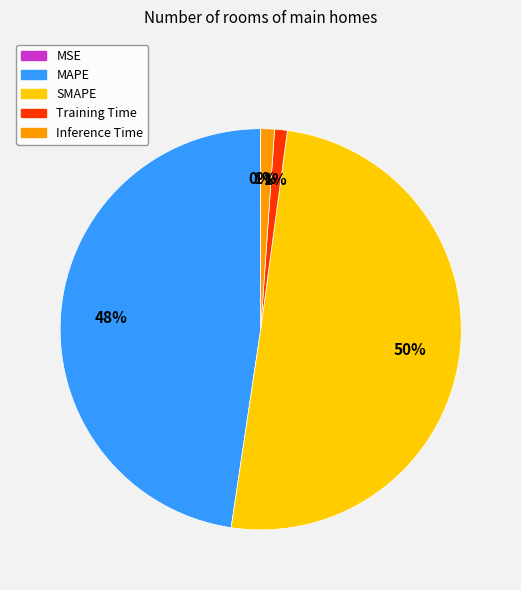

Combined, do Training Time and Inference Time account for over 50%?

No